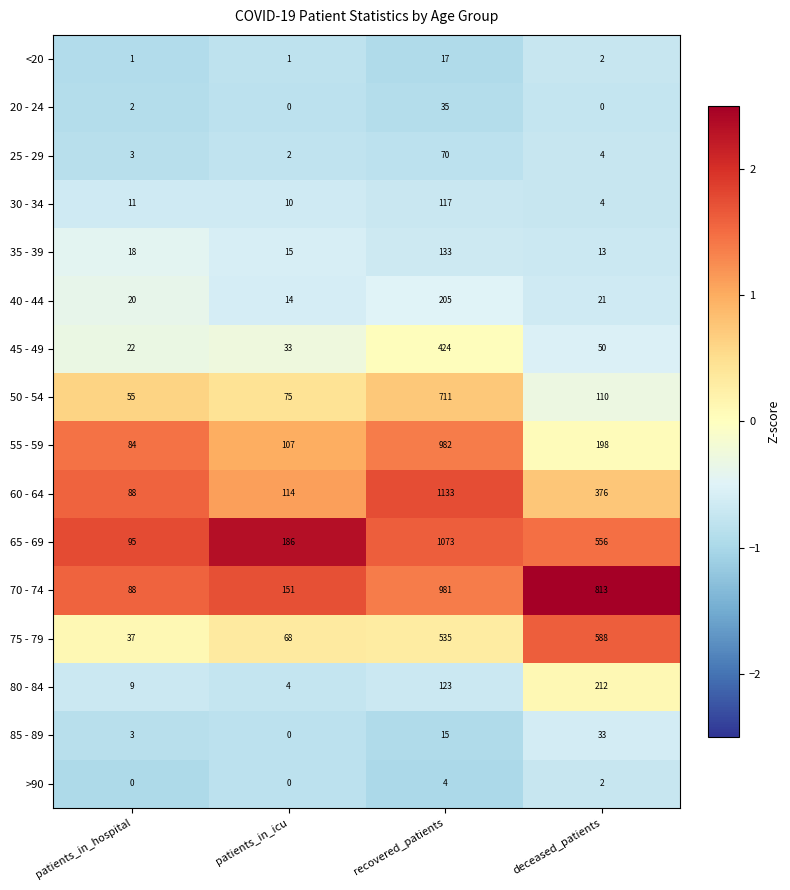

What is the average value of the <20 series?

5